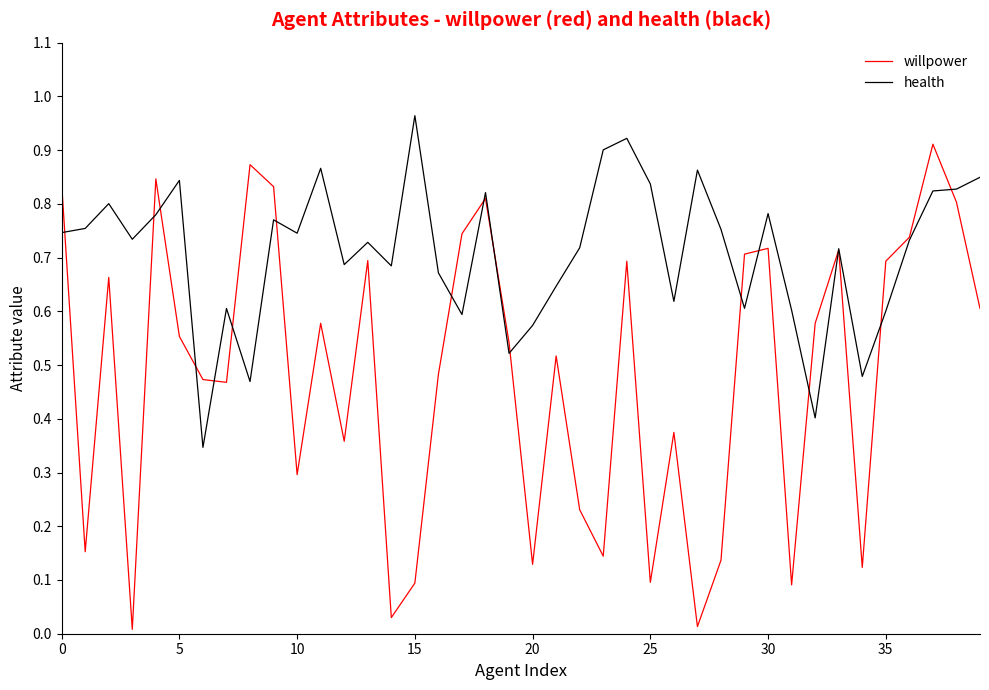

What are all the series names shown in the legend?

willpower, health